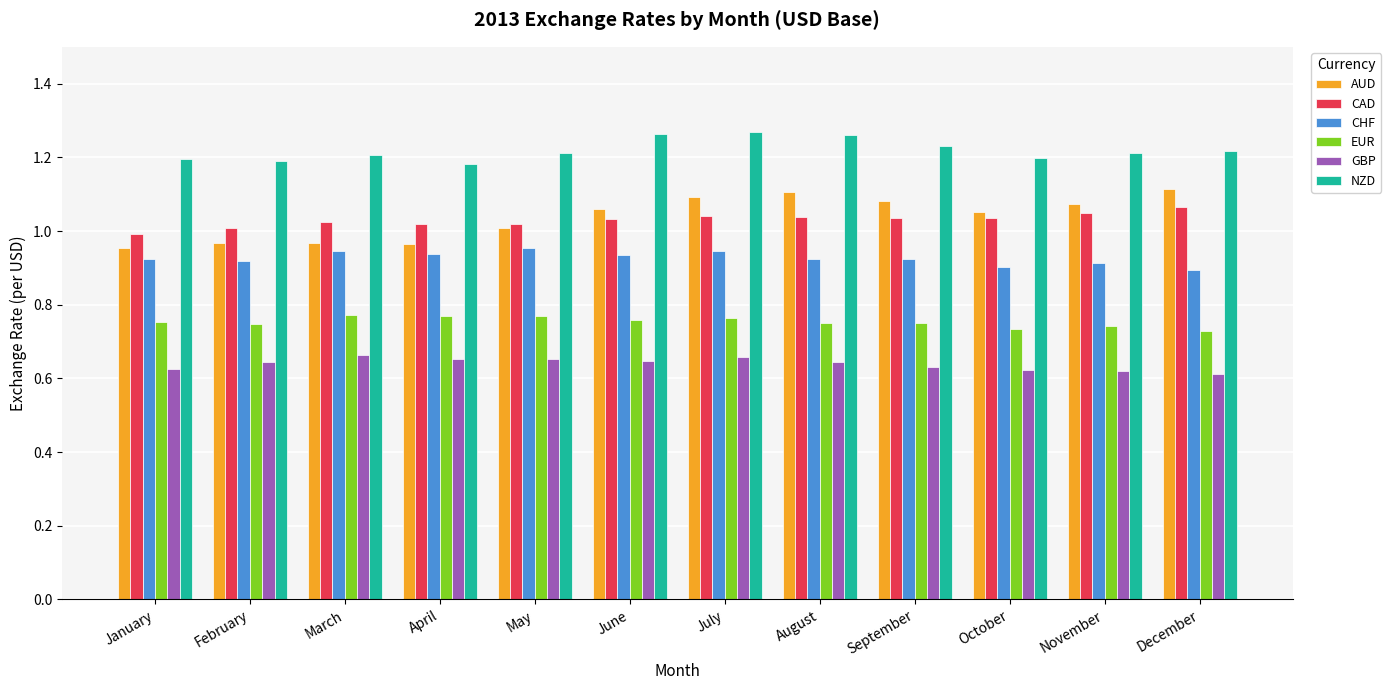

What is the sum of all AUD values?

12.4